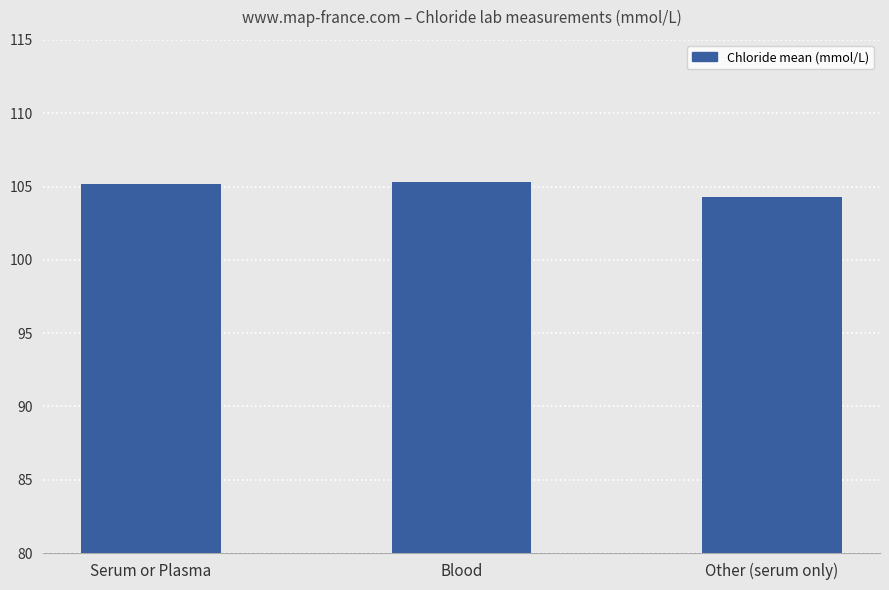

Approximately how many times larger is the value at Serum or Plasma compared to Other (serum only)?

1.0